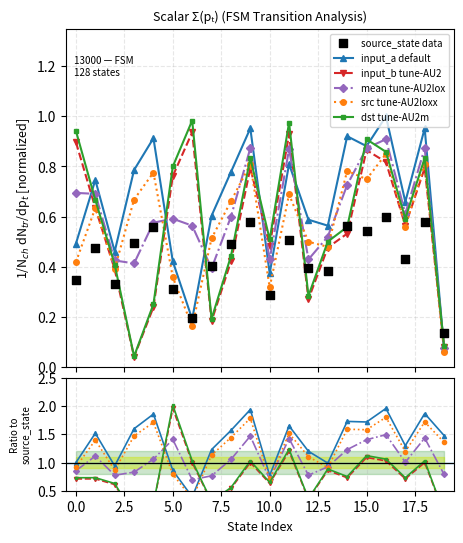

Which series reaches the minimum Y coordinate?

input_b tune-AU2